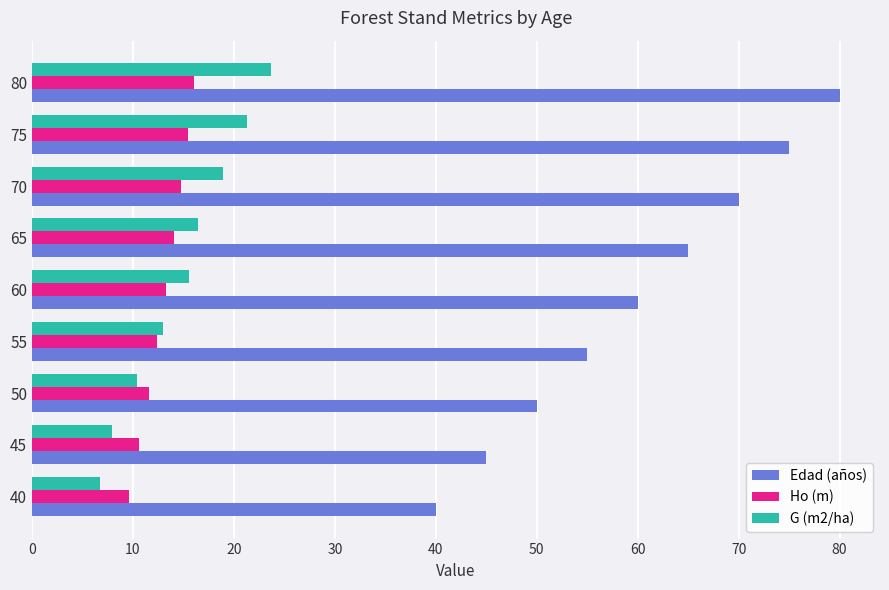

Which series has the widest spread of values?

Edad (años)